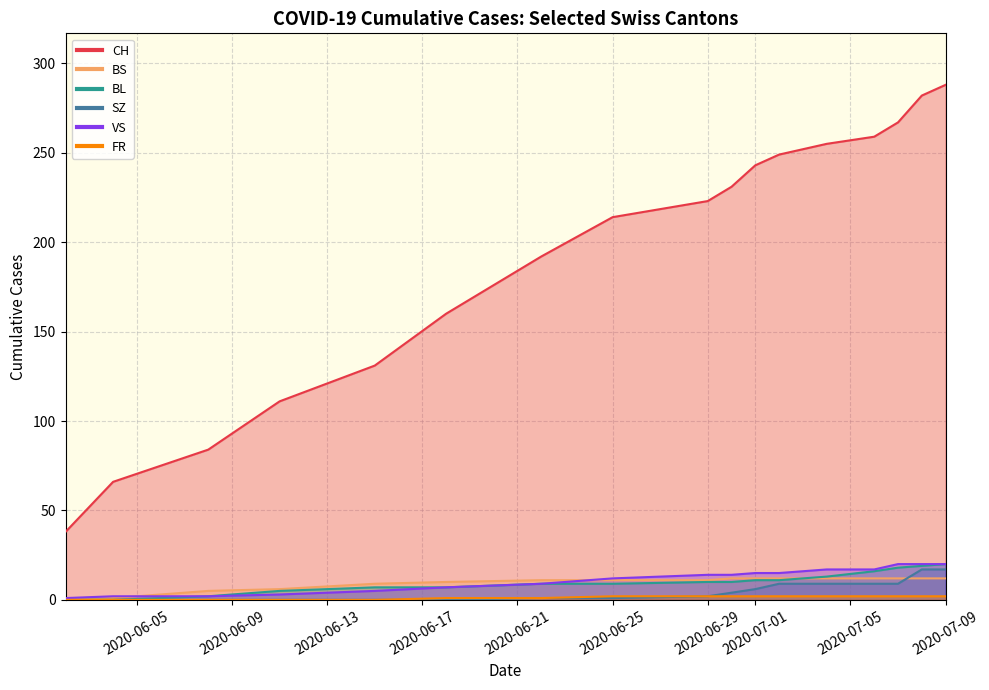

How many data points in BS are less than 11?

6